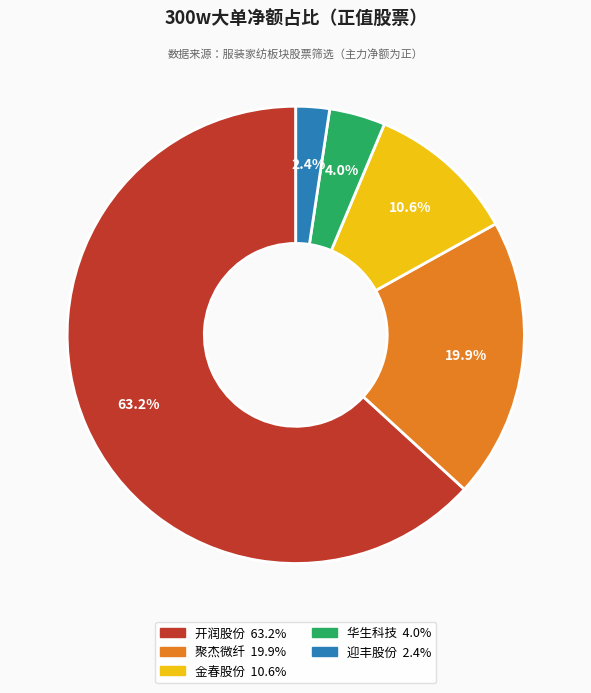

Is 开润股份 the majority of the pie?

Yes